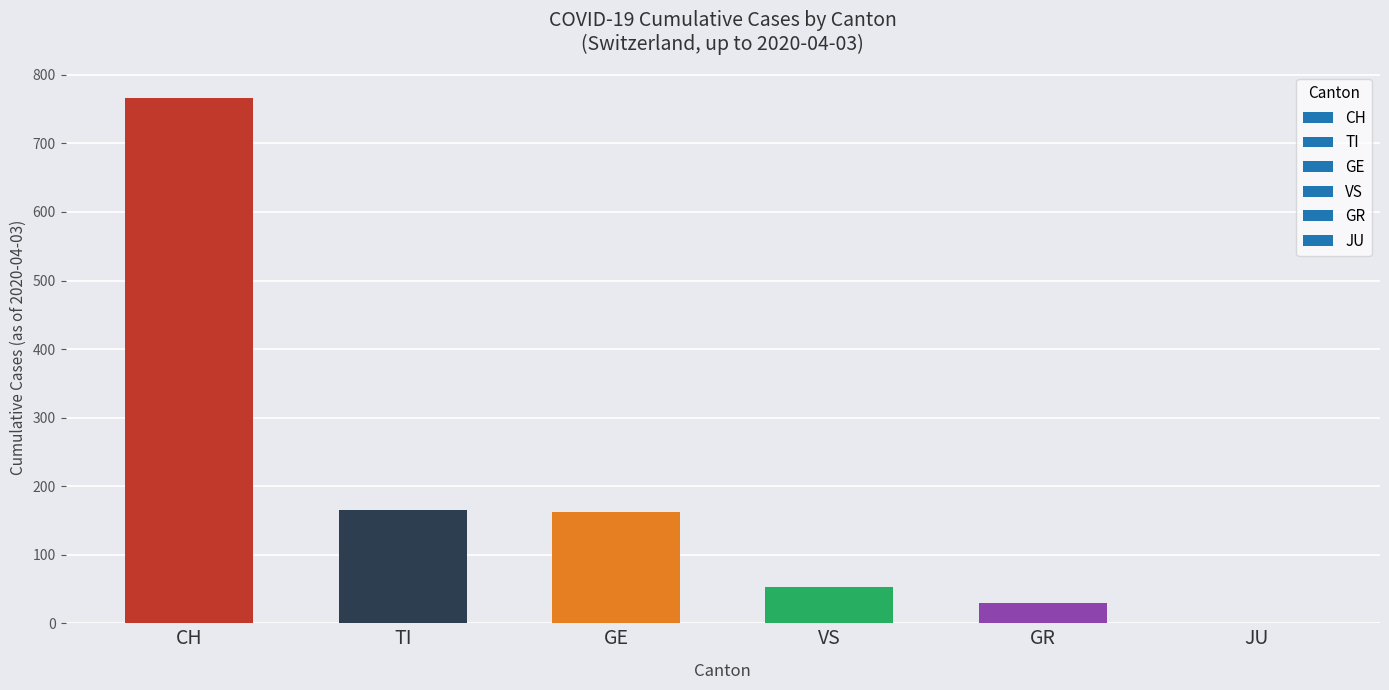

Between GR and TI, which is larger?

TI